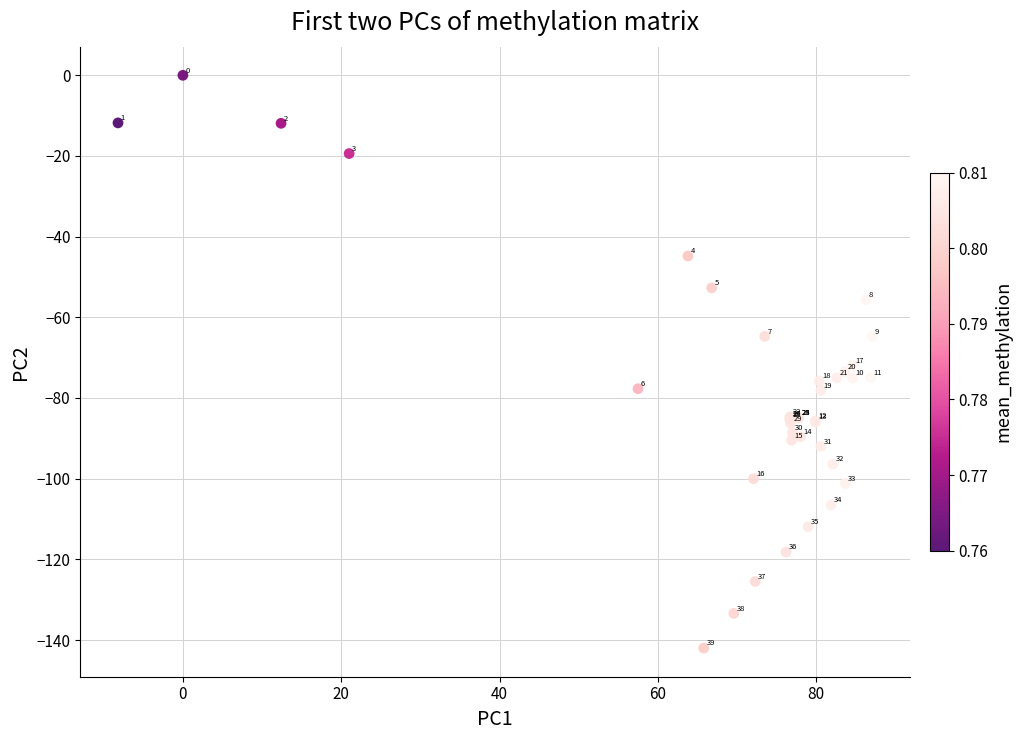

What Y value in the scatter plot is closest to -71?

-71.9